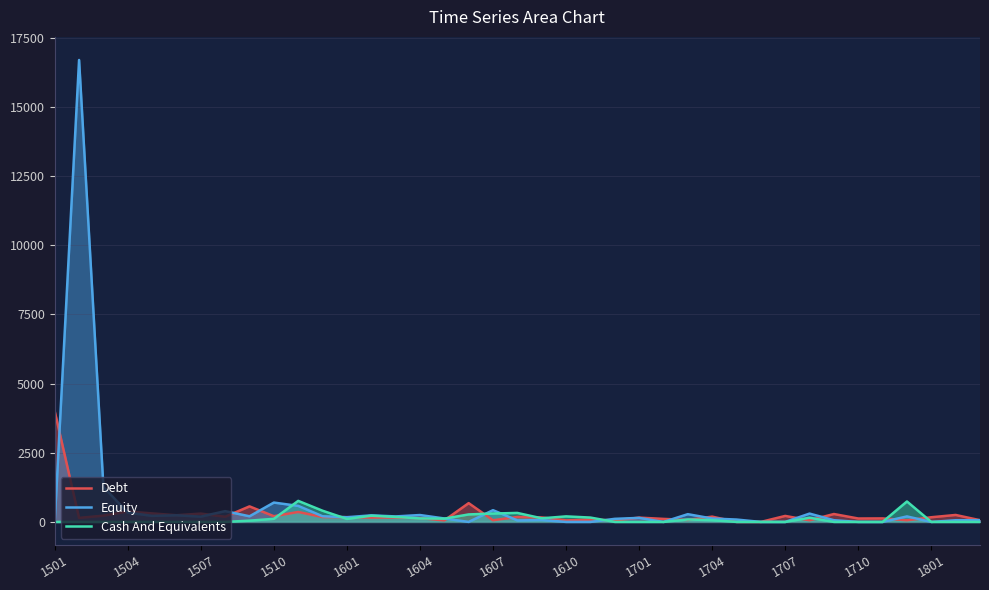

What is the maximum value shown in the chart?

16697.3